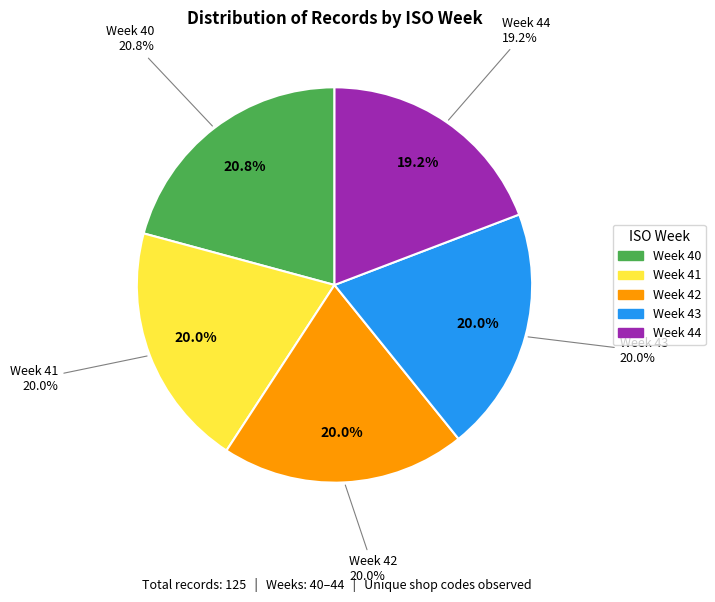

How many segments does this pie chart have?

5